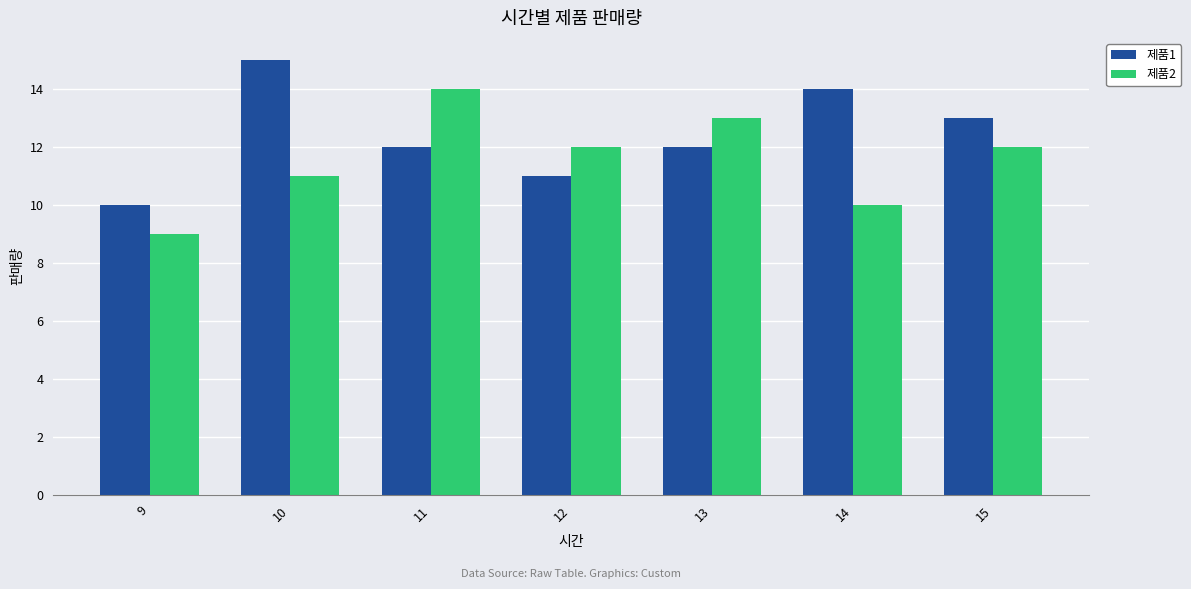

Does the chart contain any negative values?

No